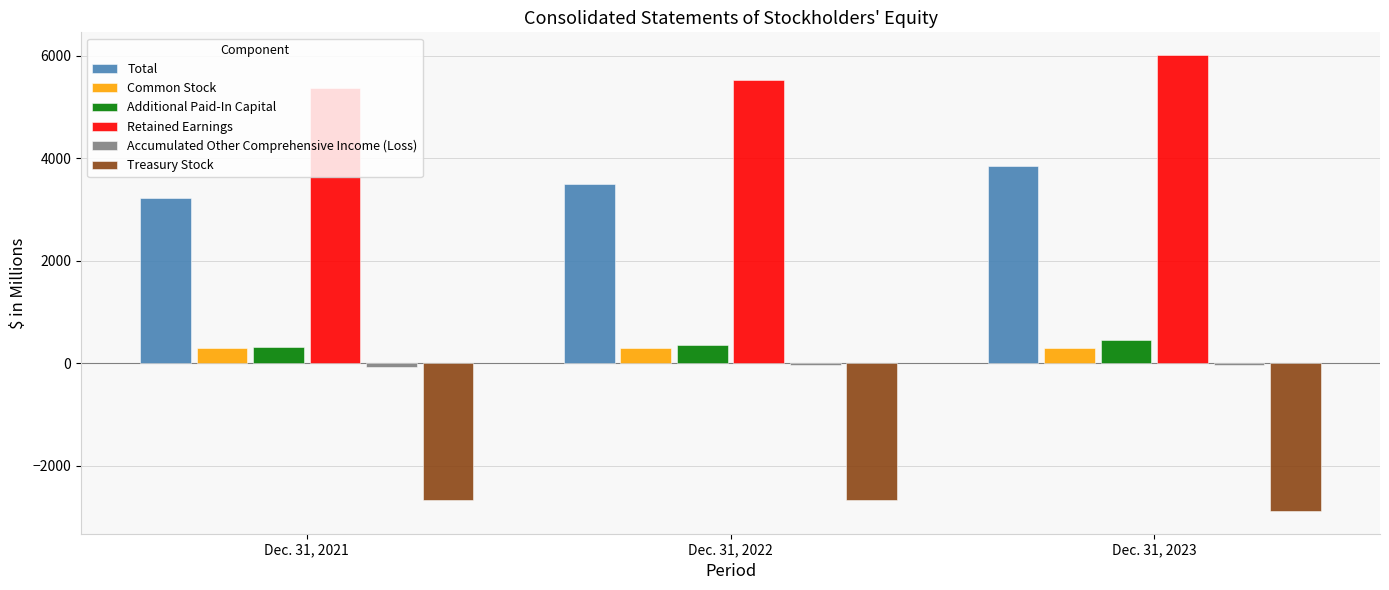

Which category has the highest value across all series?

Dec. 31, 2023